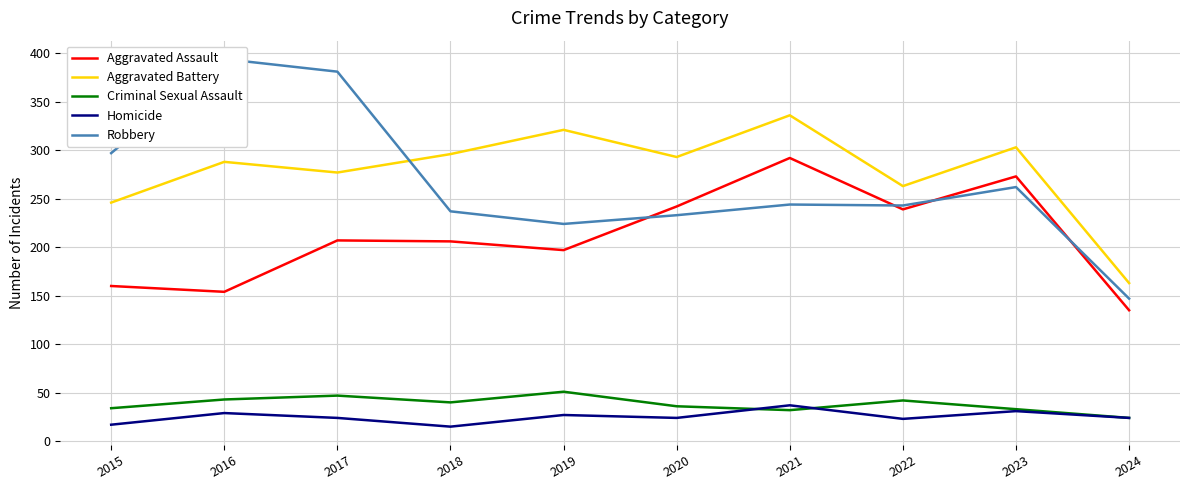

What is the sum of the Criminal Sexual Assault values at 2020 and 2021?

68